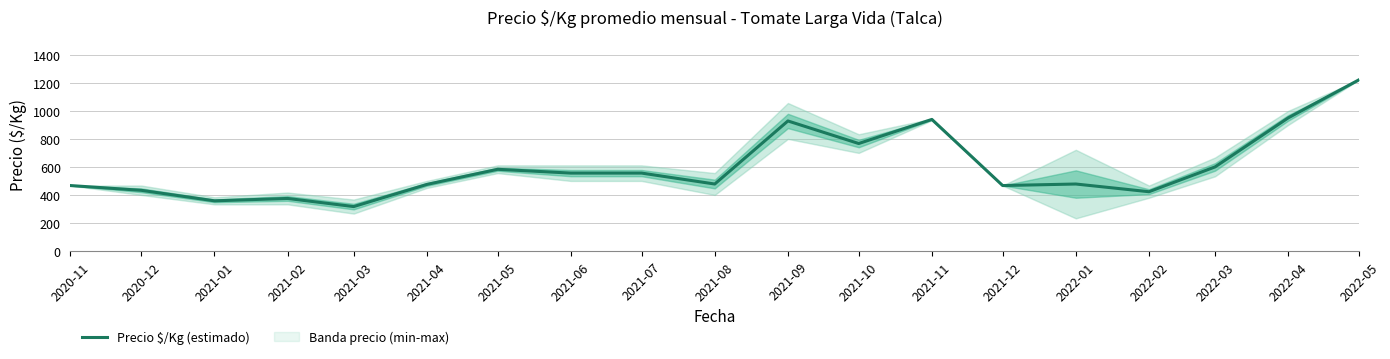

List the labels in order of value, smallest first.

2021-03, 2021-01, 2021-02, 2022-02, 2020-12, 2020-11, 2021-12, 2021-04, 2021-08, 2022-01, 2021-06, 2021-07, 2021-05, 2022-03, 2021-10, 2021-09, 2021-11, 2022-04, 2022-05